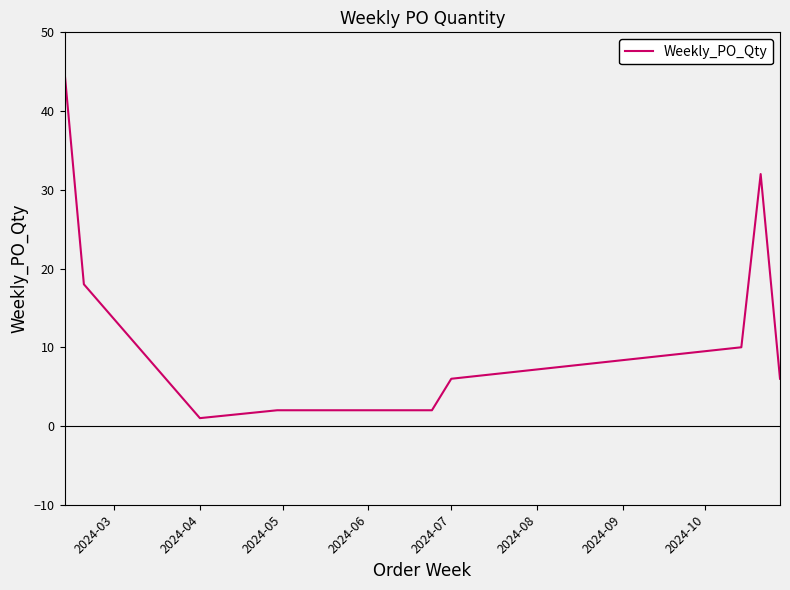

How many distinct data groups are displayed?

1